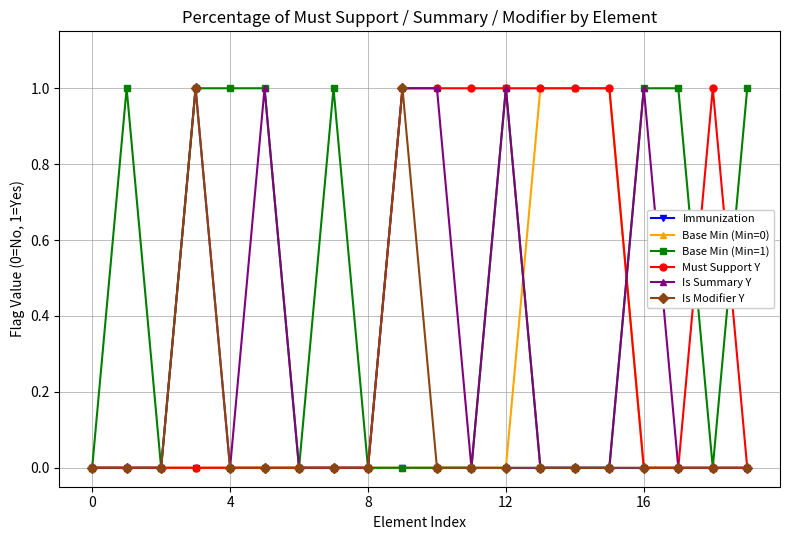

Which series has the largest total across all categories?

Base Min (Min=1)